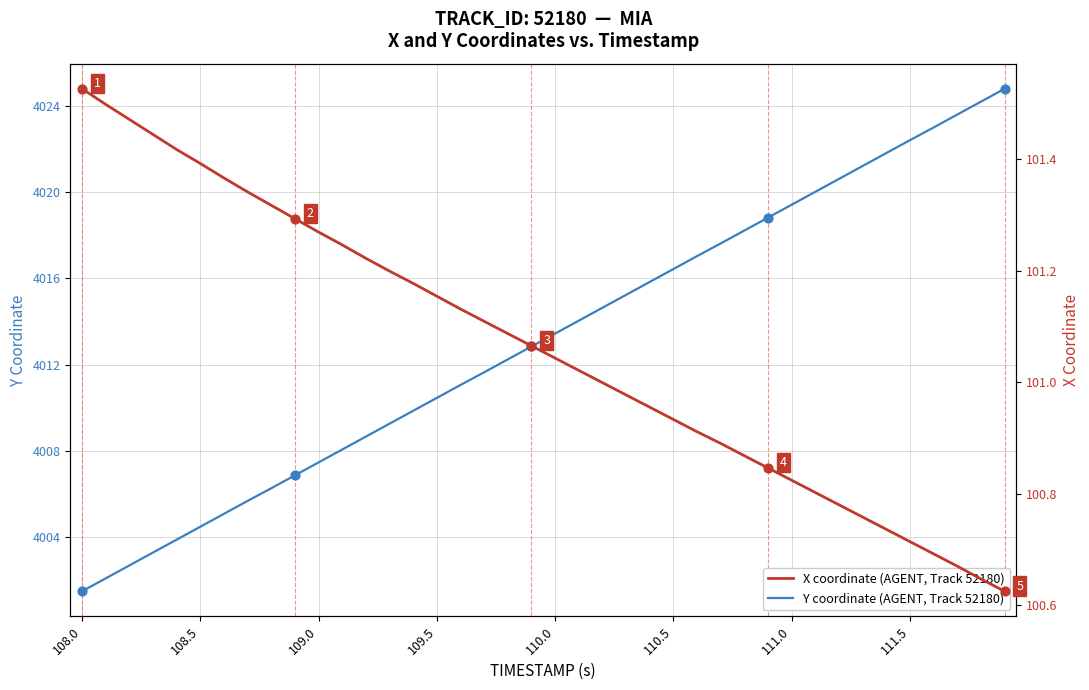

Which series contains the highest Y value?

Y coordinate (AGENT, Track 52180)